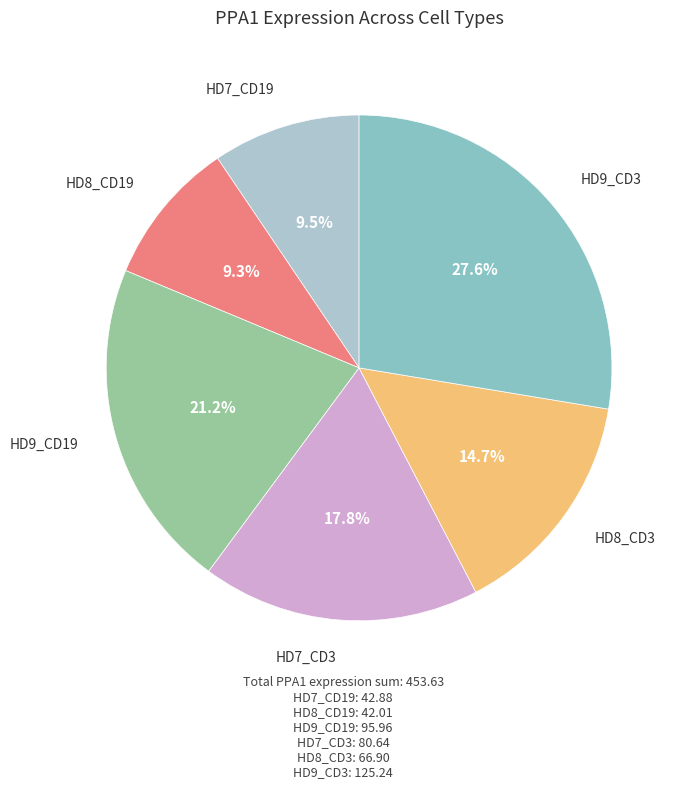

Count the number of slices in the pie.

6